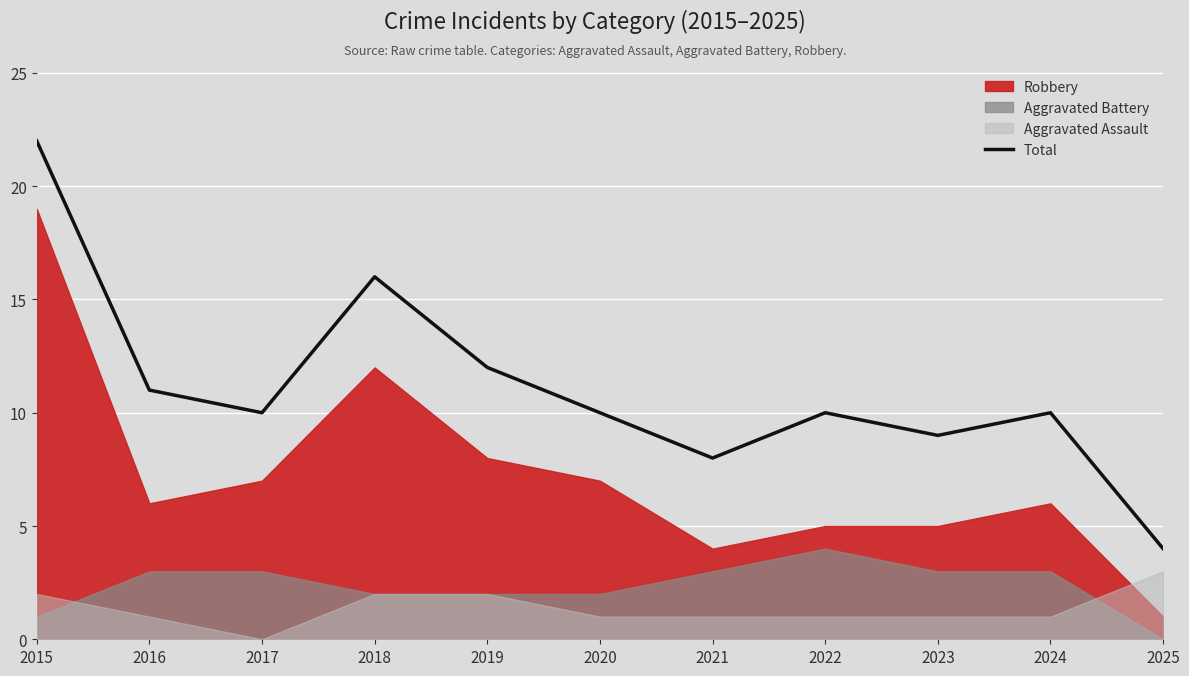

Where is the data nearest to the value 13?

2019